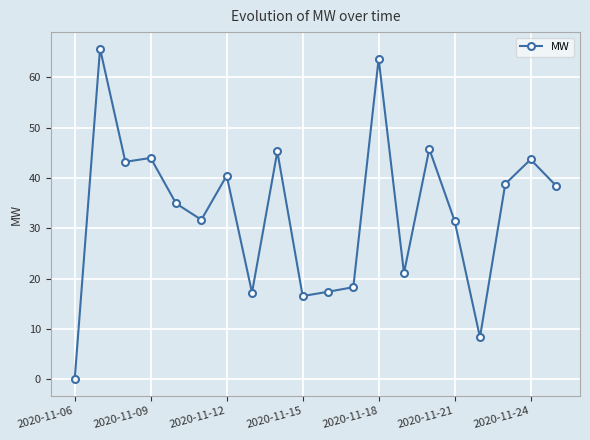

How many interior local valleys (lower than both neighbors) does the data have?

6